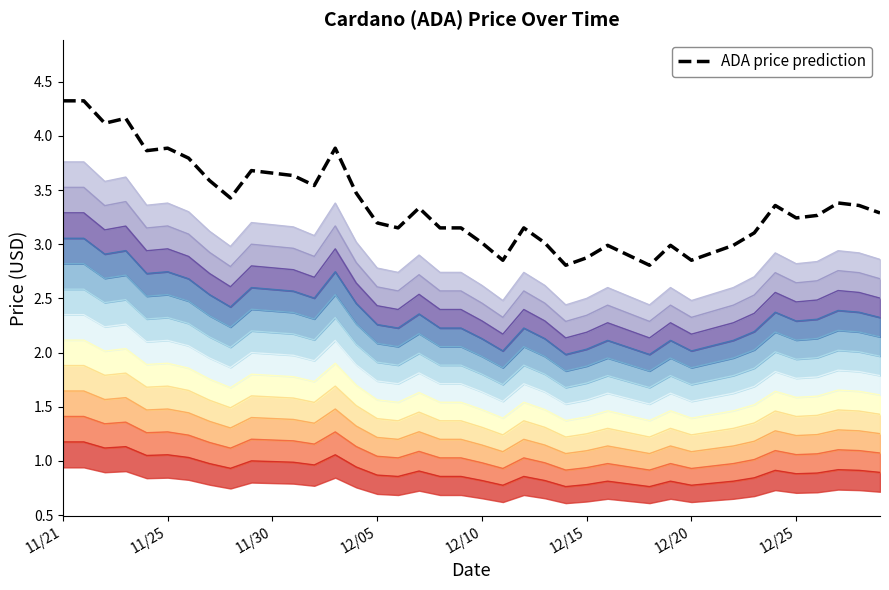

Which label corresponds to the largest value in the chart?

11/21